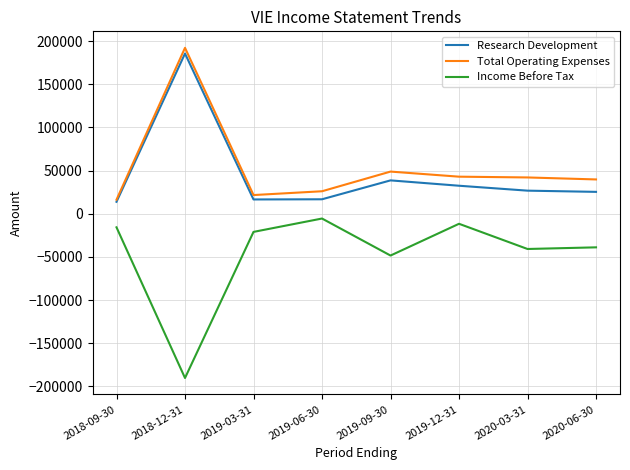

Where does the Income Before Tax series first go above -21000?

2018-09-30